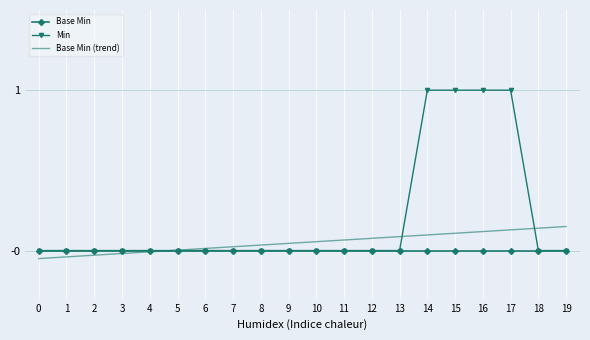

Rank the series by their maximum value, from lowest to highest.

Base Min, Base Min (trend), Min